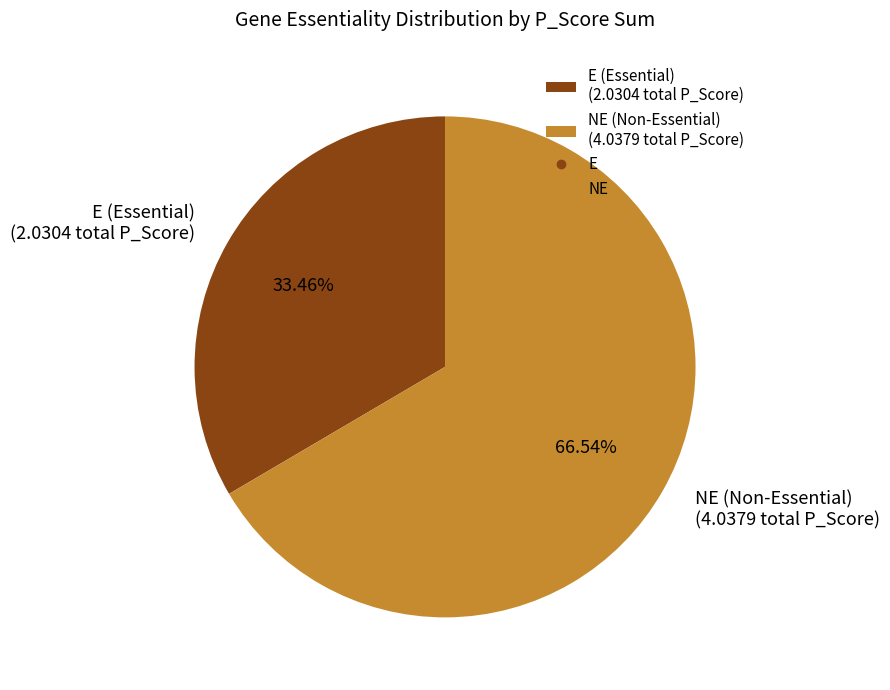

What is the ratio of the value at NE (Non-Essential) (4.0379 total P_Score) to the value at E (Essential) (2.0304 total P_Score)?

2.0